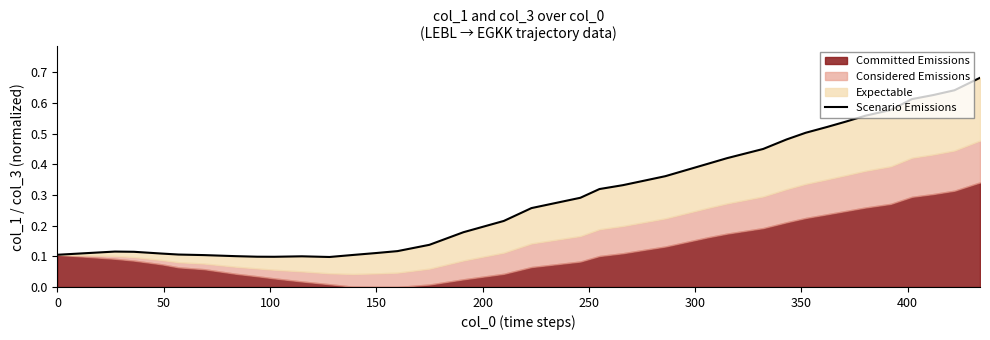

What is the value of the 12th point from the left?

0.1